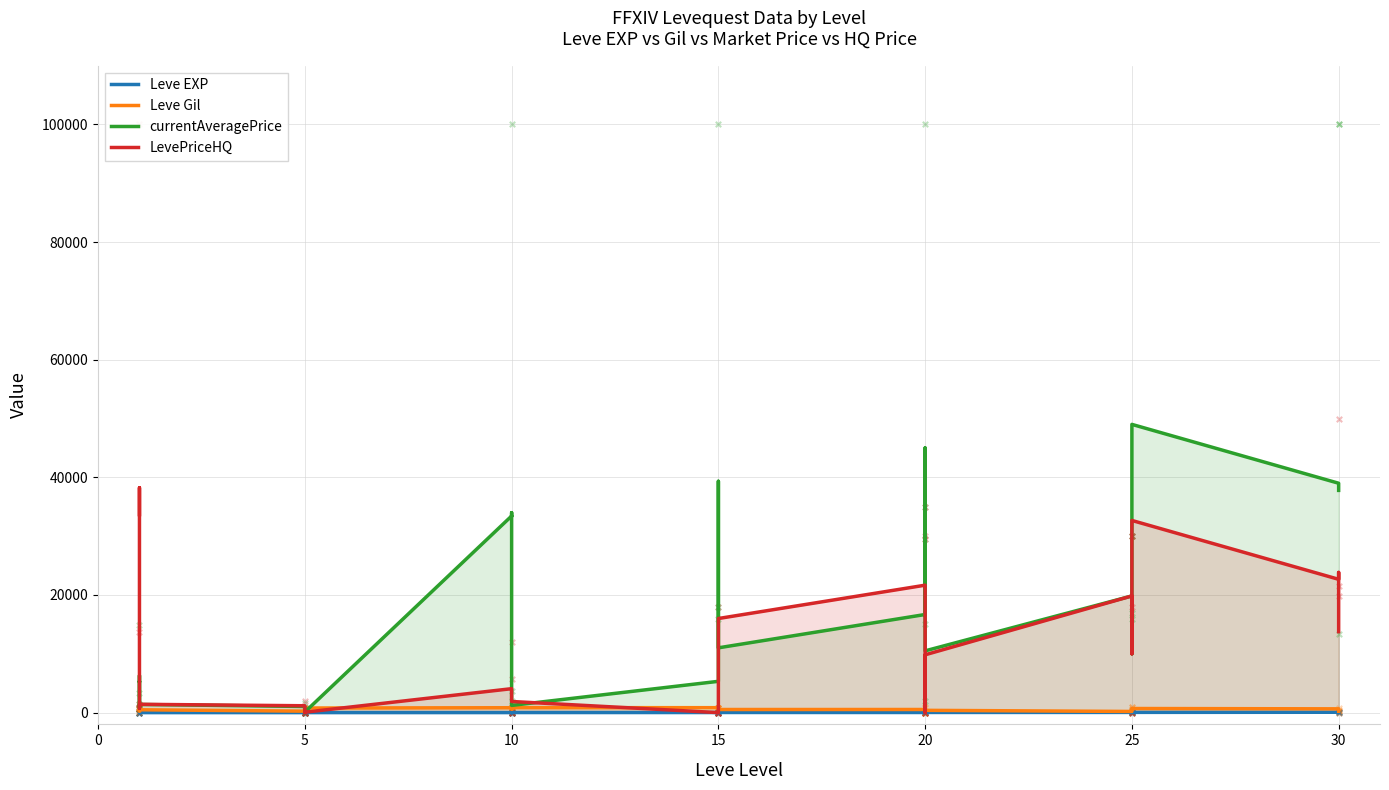

Which series contains the lowest Y value?

currentAveragePrice